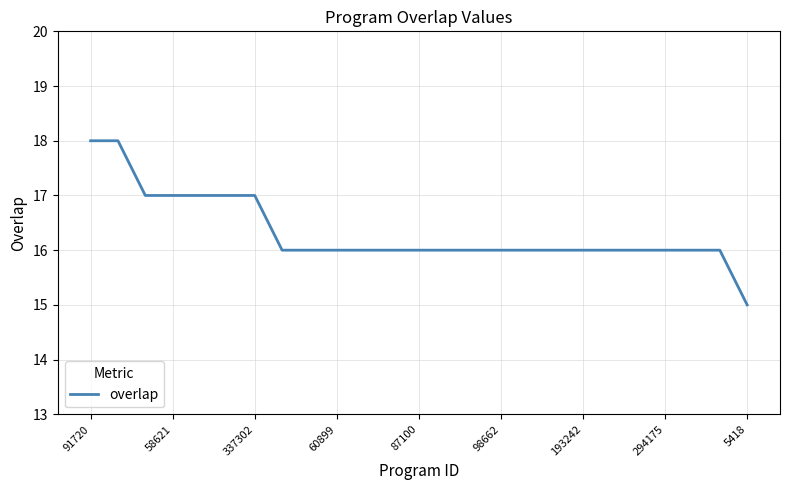

What is the minimum value shown in the chart?

15